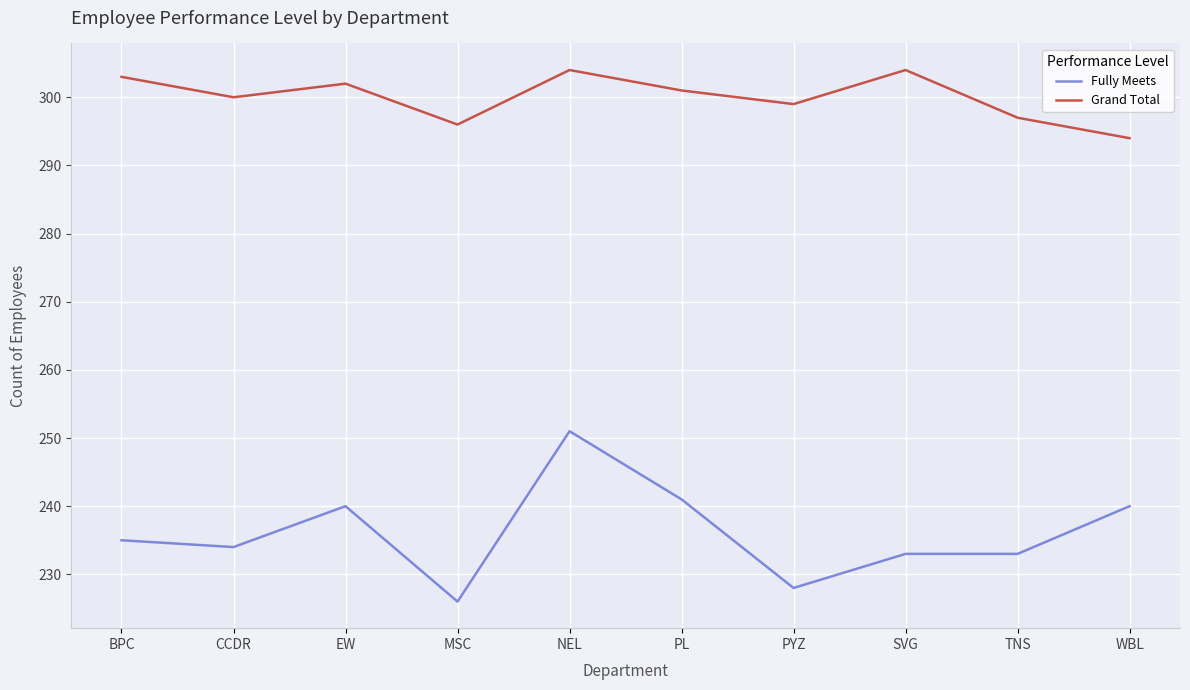

What value does the Fully Meets series have at CCDR, to the nearest 5?

235